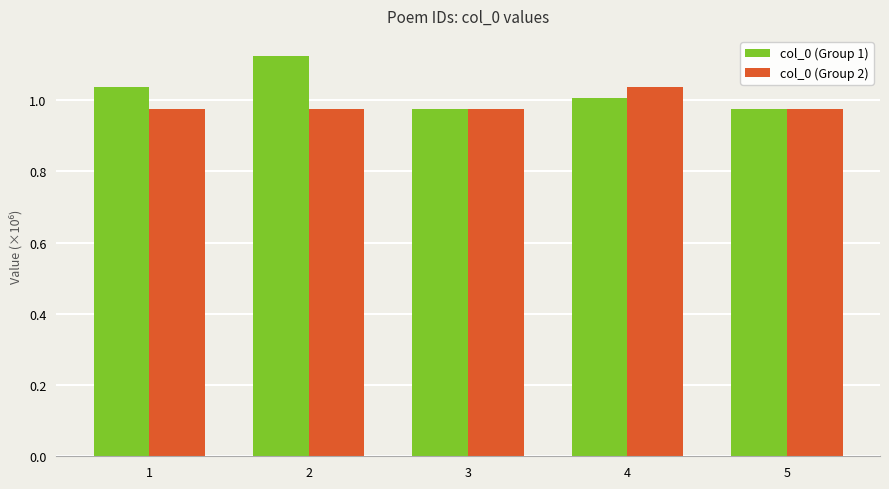

The value of col_0 (Group 2) at 5 is 1.0. True or false?

True